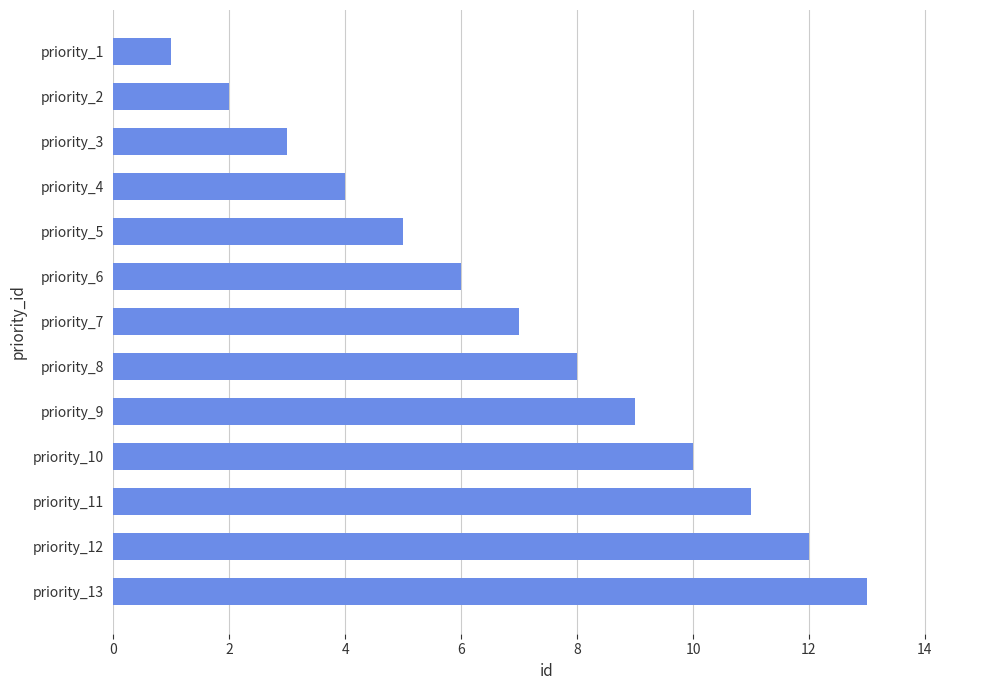

What is the ratio of the value at priority_4 to the value at priority_11?

0.4